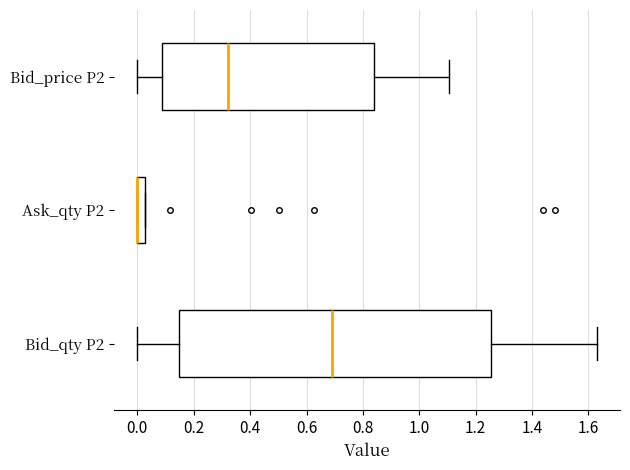

Which box is the widest, from its left edge to its right edge?

Bid_qty P2